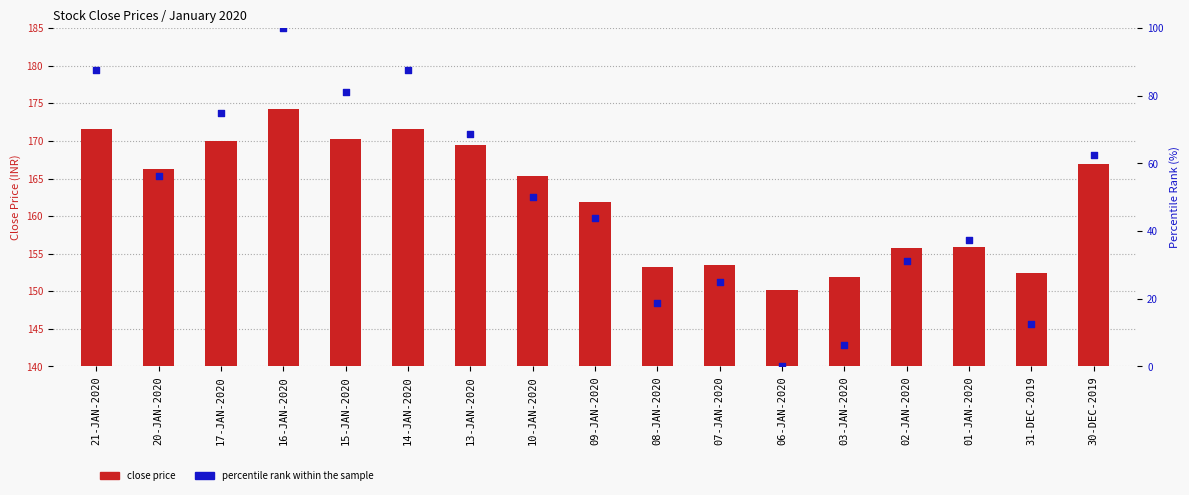

Is the value of percentile rank within the sample at 02-JAN-2020 greater than the value of close price at 17-JAN-2020?

Yes